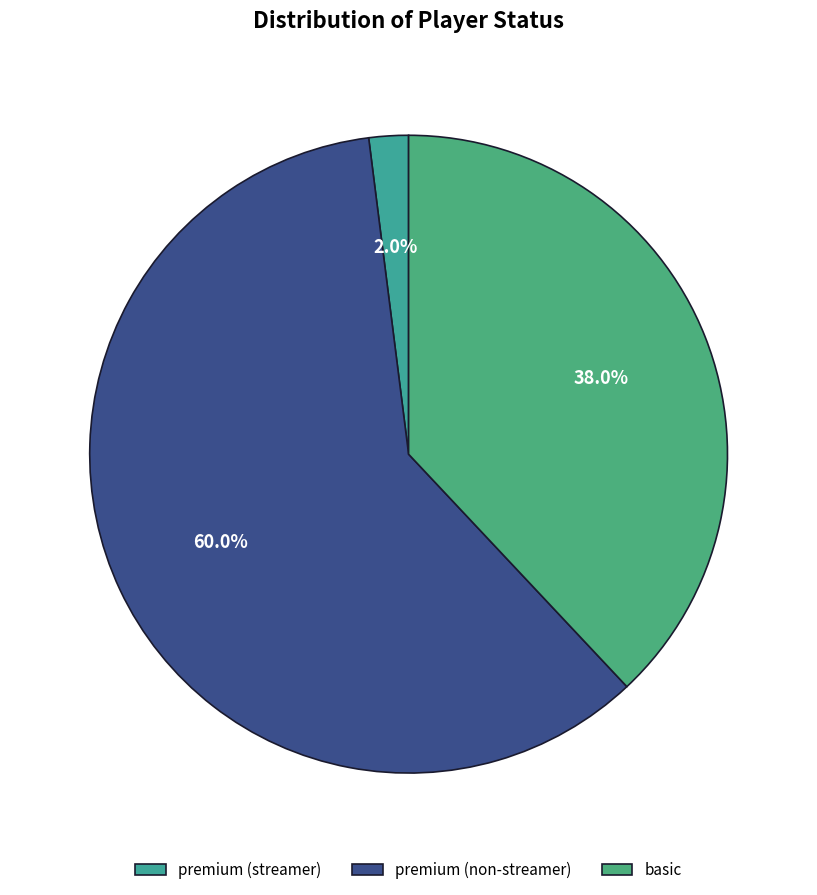

Is it true that basic is 31% of the pie?

False